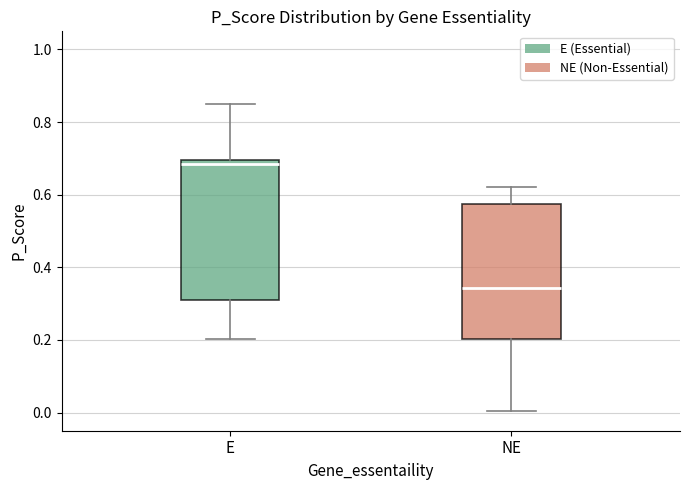

Reading left to right, read every box against the y-axis: the position of its median line, the range the box covers, and the ends of its whiskers. The values are not printed on the chart, so give them approximately, as read against the axis.

E: median 0.68, box 0.32 to 0.70, whiskers 0.20 to 0.84
NE: median 0.34, box 0.20 to 0.58, whiskers 0.00 to 0.62